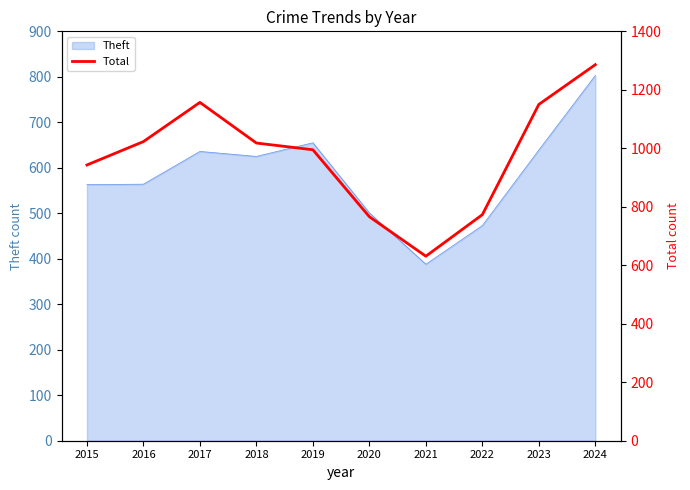

Is it true that the value at 2022 is 773?

True